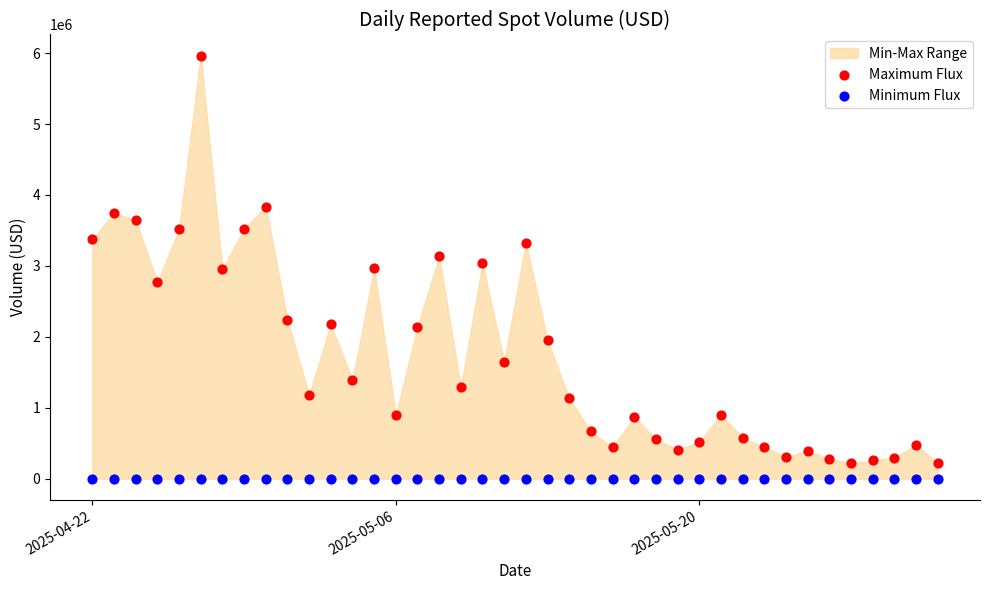

Which series reaches the maximum Y coordinate?

Maximum Flux